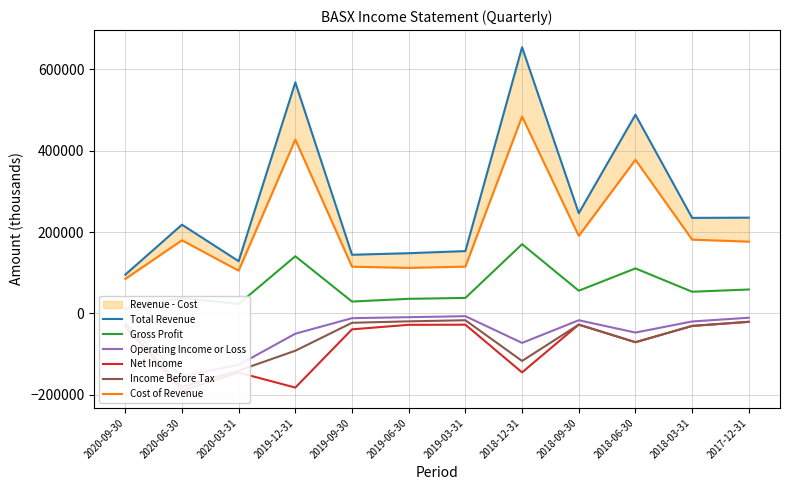

The value of Operating Income or Loss at 2019-03-31 is -6600. True or false?

True